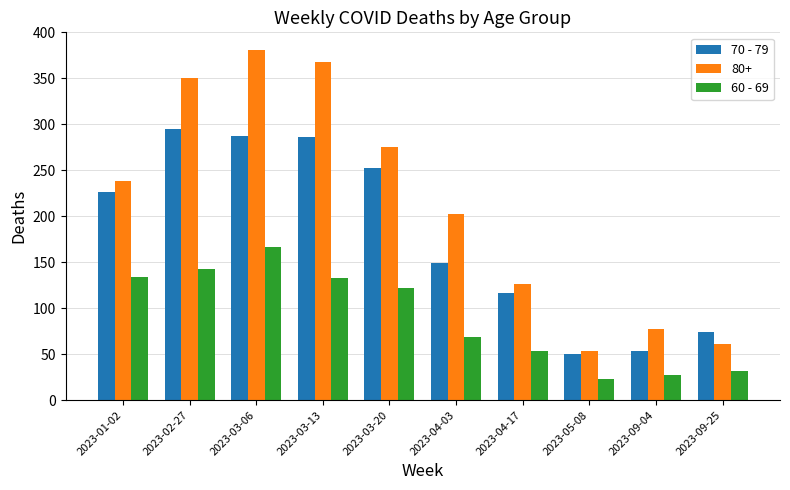

The 60 - 69 series shows 54 at 2023-04-17. True or false?

True